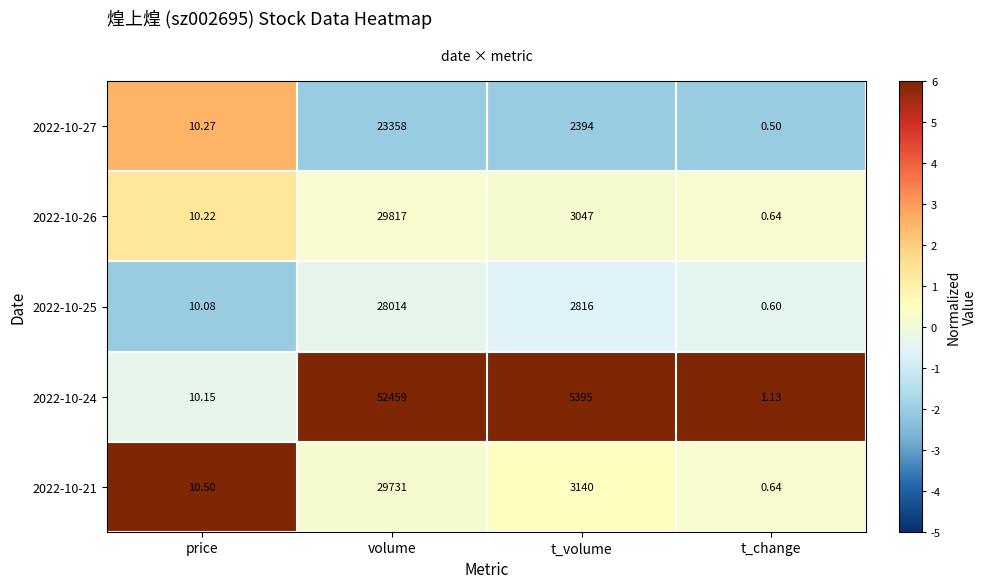

At which label does 2022-10-26 first exceed 3047?

volume